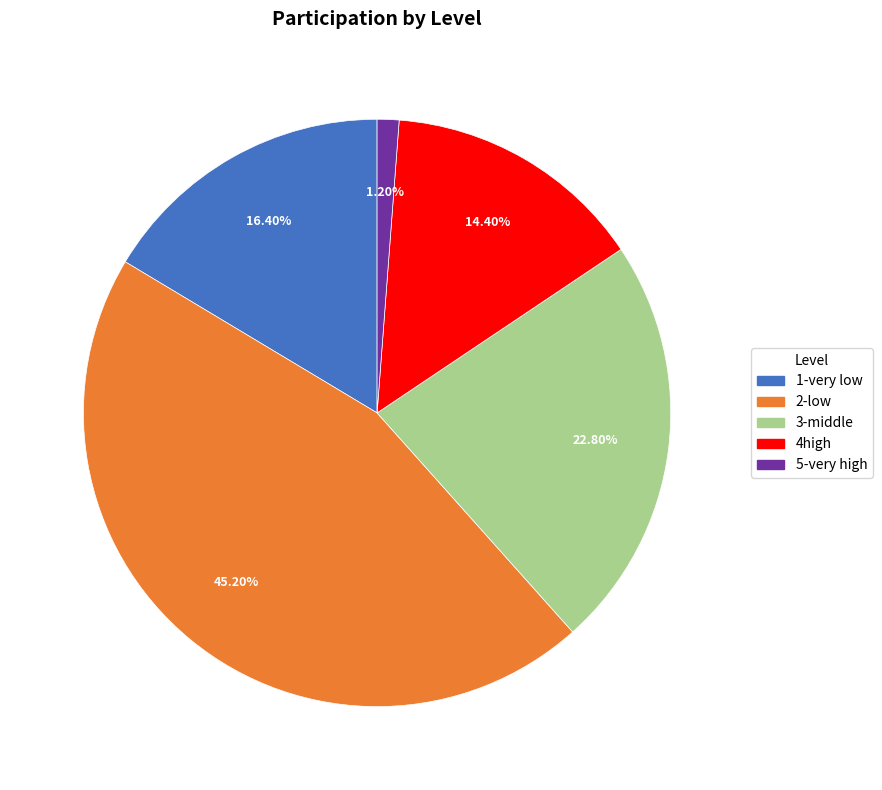

What percentage is the 3-middle slice, to the nearest percent?

23%